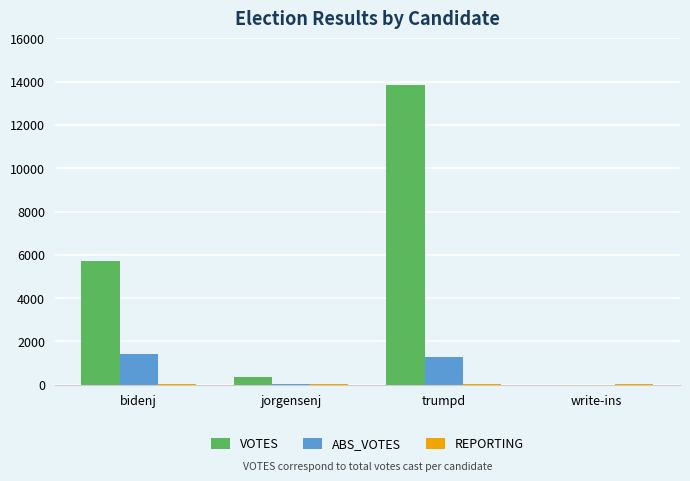

Where is ABS_VOTES nearest to the value 713?

trumpd